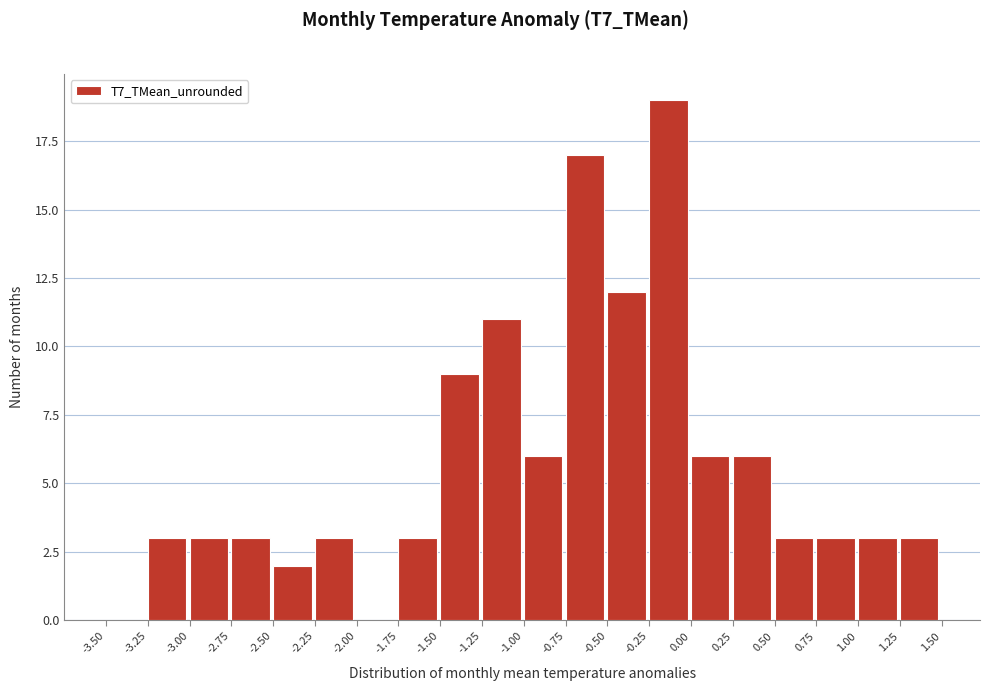

What is the height of the bar covering -0.75 to -0.50 on the x-axis? The values are not printed on the chart, so give them approximately, as read against the axis.

17